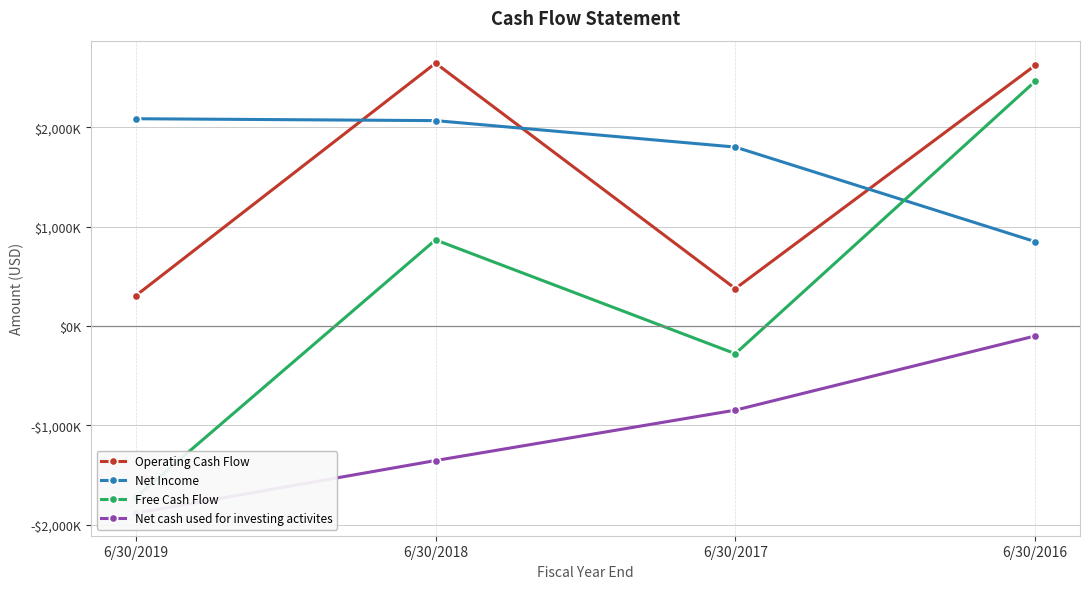

Is it true that Net cash used for investing activites equals -1354000 at 6/30/2018?

True